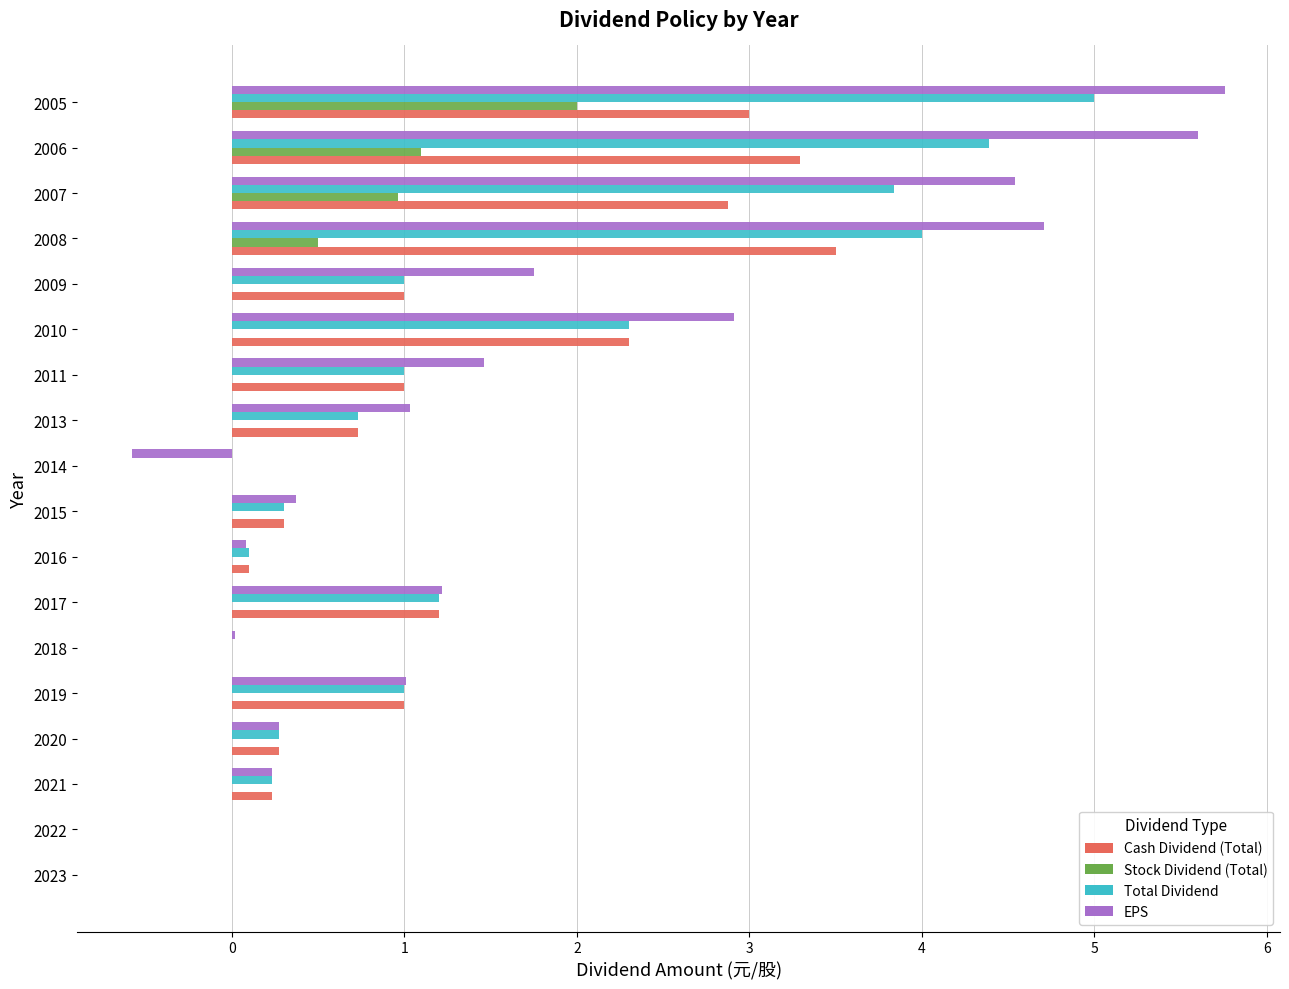

What is the approximate value of Cash Dividend (Total) at 2013?

0.7